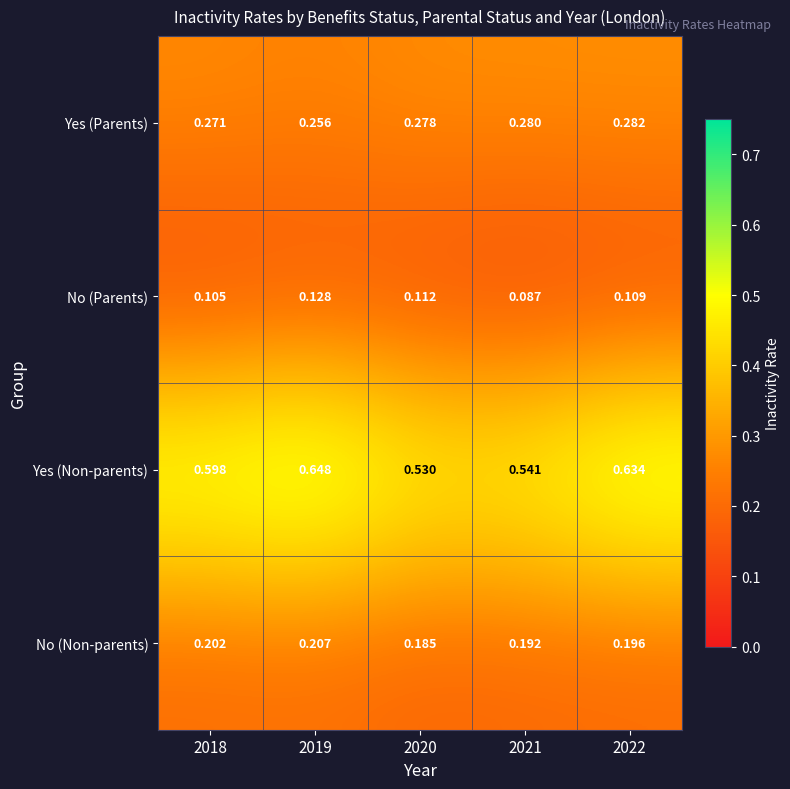

Which series has the largest total across all categories?

Yes (Non-parents)